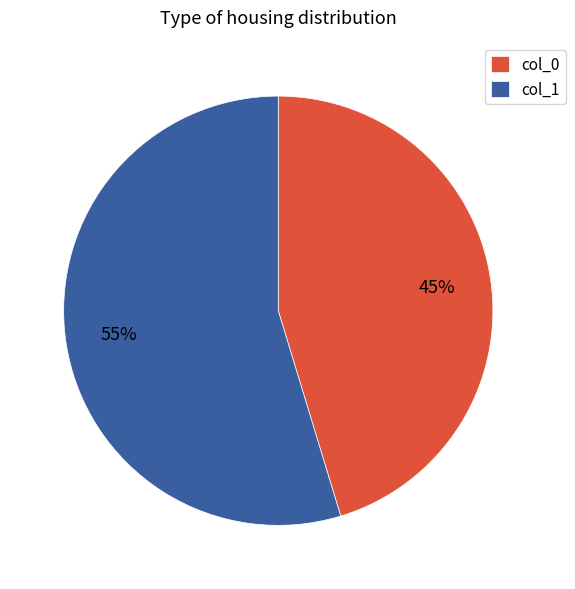

To the nearest percent, what is the combined percentage of col_1 and col_0?

100%